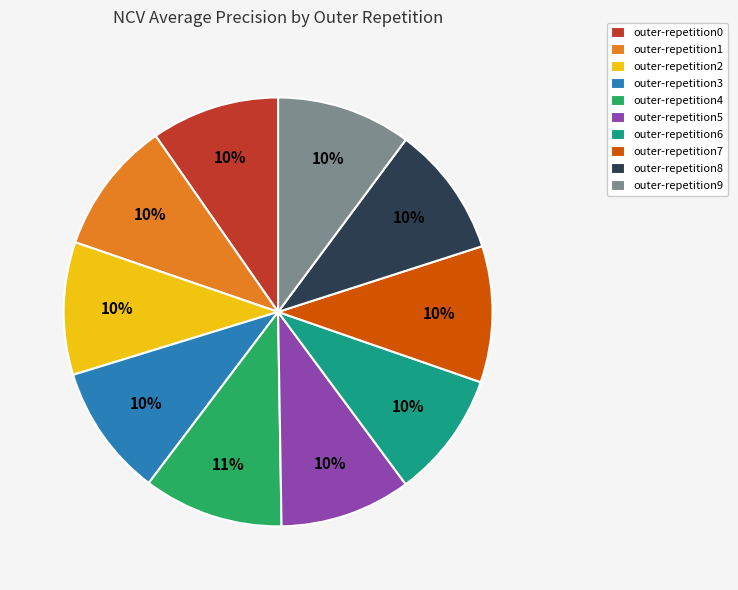

How many segments does this pie chart have?

10